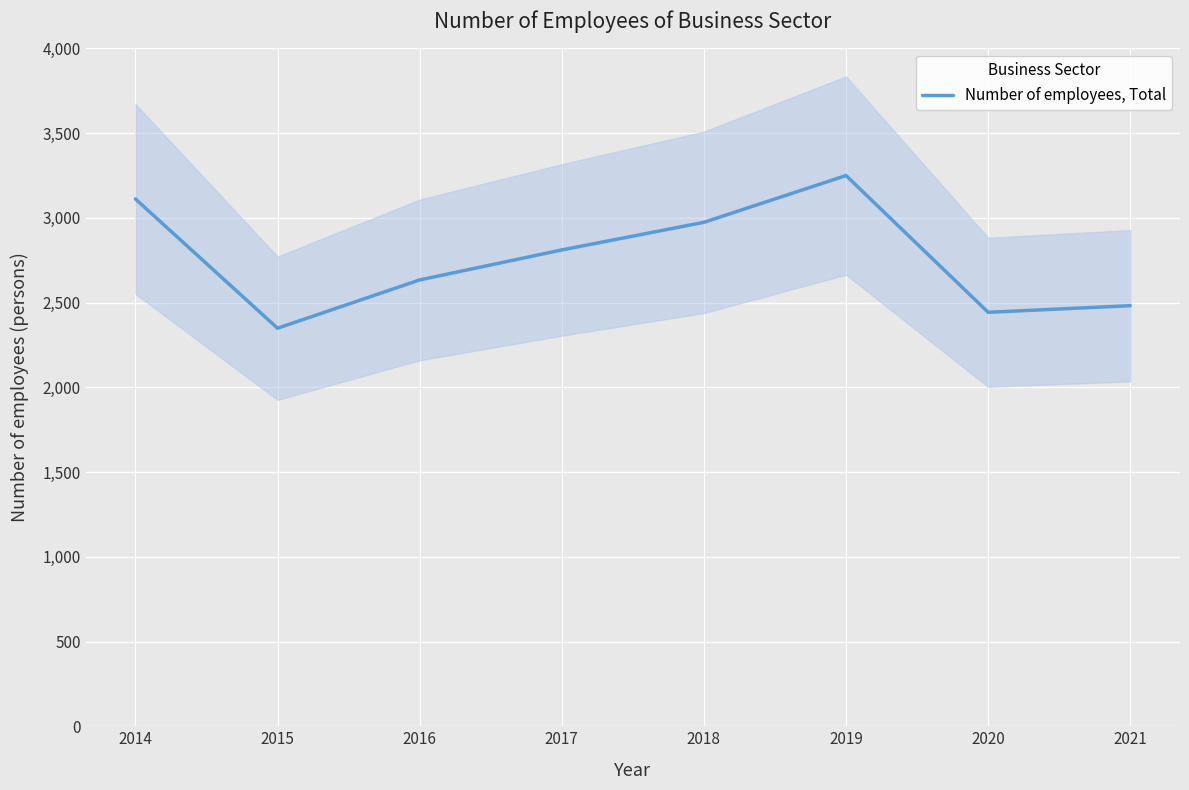

Reading left to right, list all the values displayed in this chart.

2014=3112	2015=2349	2016=2634	2017=2811	2018=2974	2019=3250	2020=2443	2021=2482